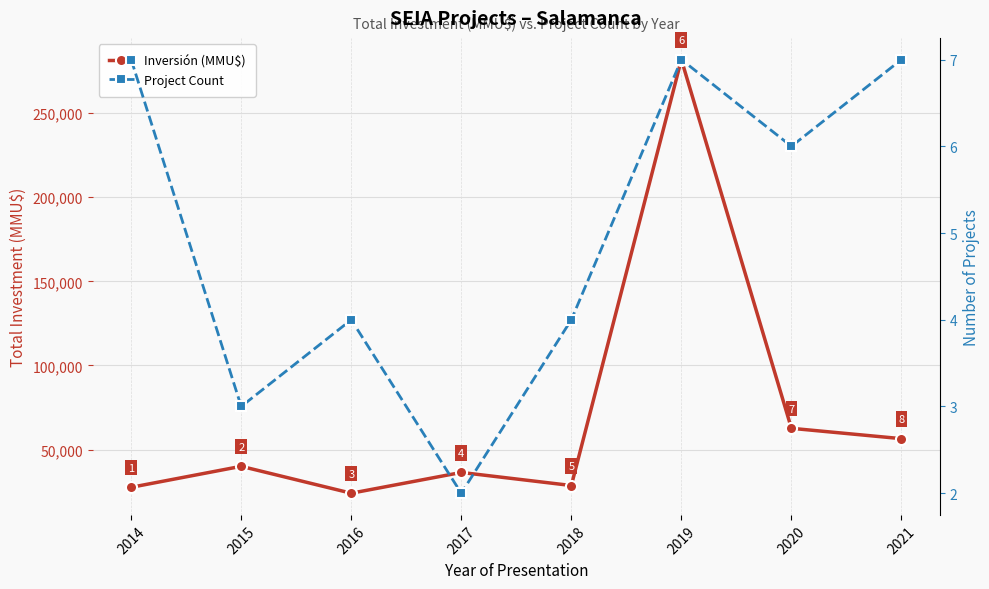

Between 2015 and 2019, which series saw the biggest shift?

Inversión (MMU$)